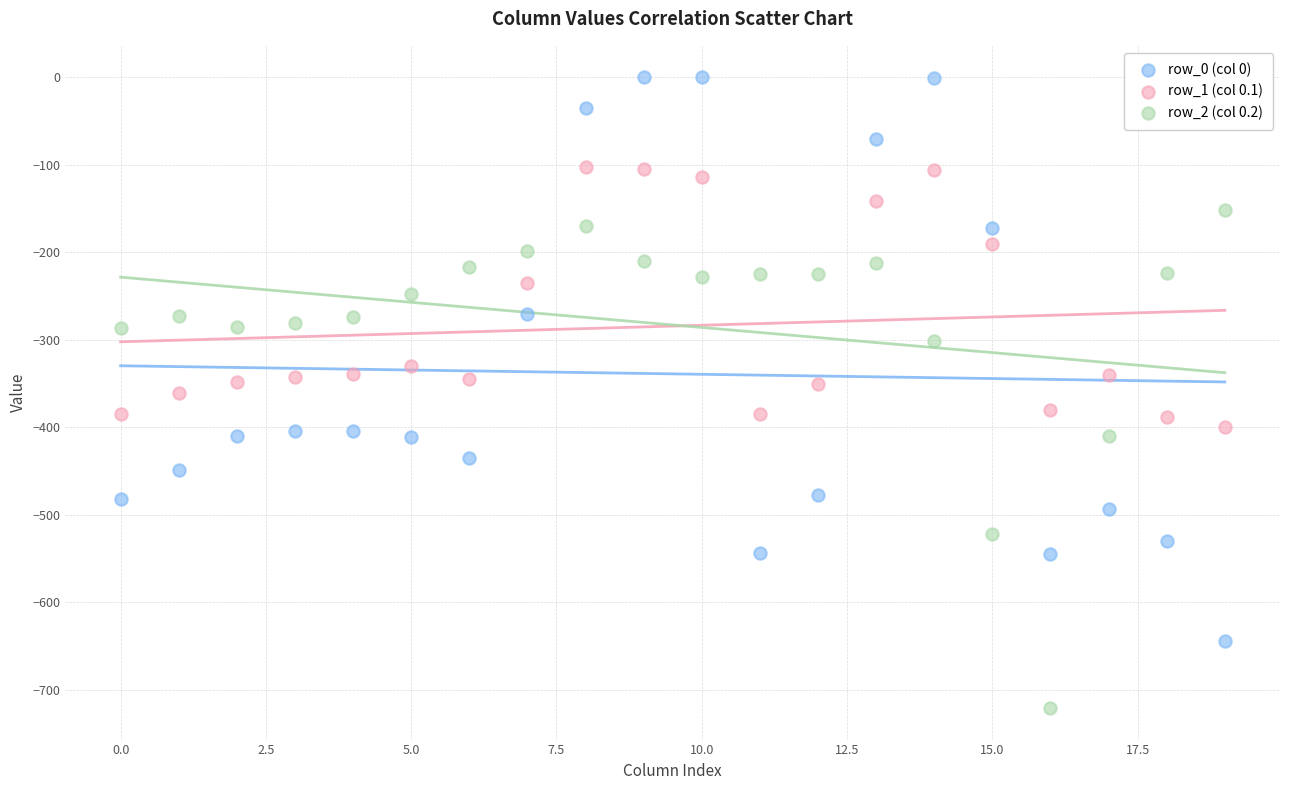

Across all data points, what is the range of Y values (max minus min)?

721.2